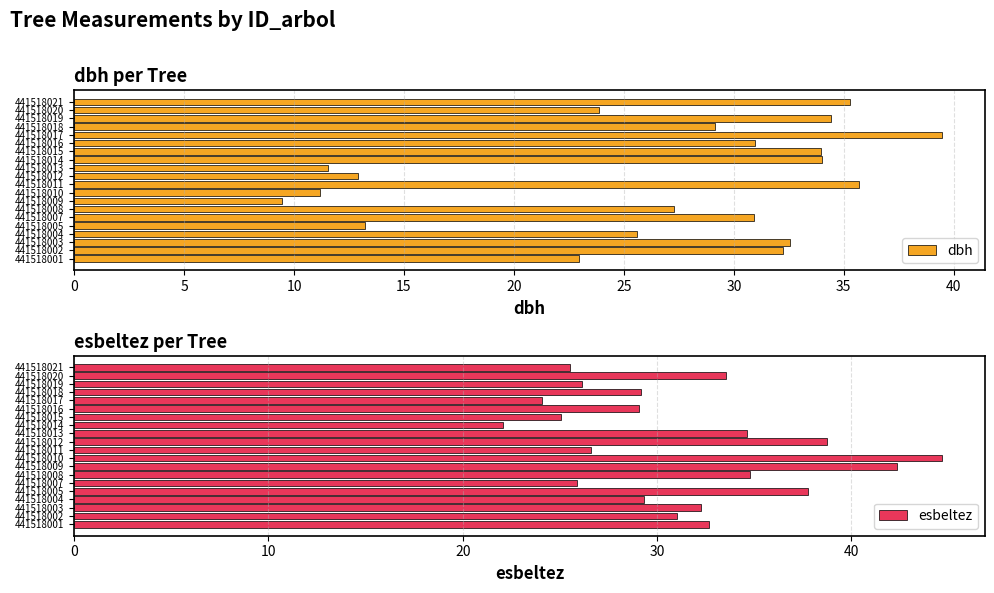

Which series has the widest spread of values?

dbh